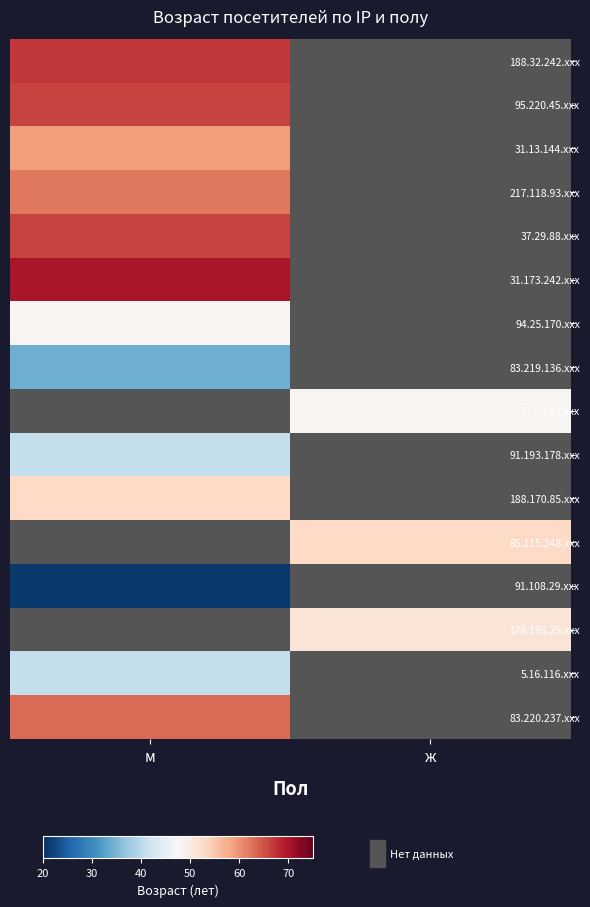

How many distinct data groups are displayed?

16